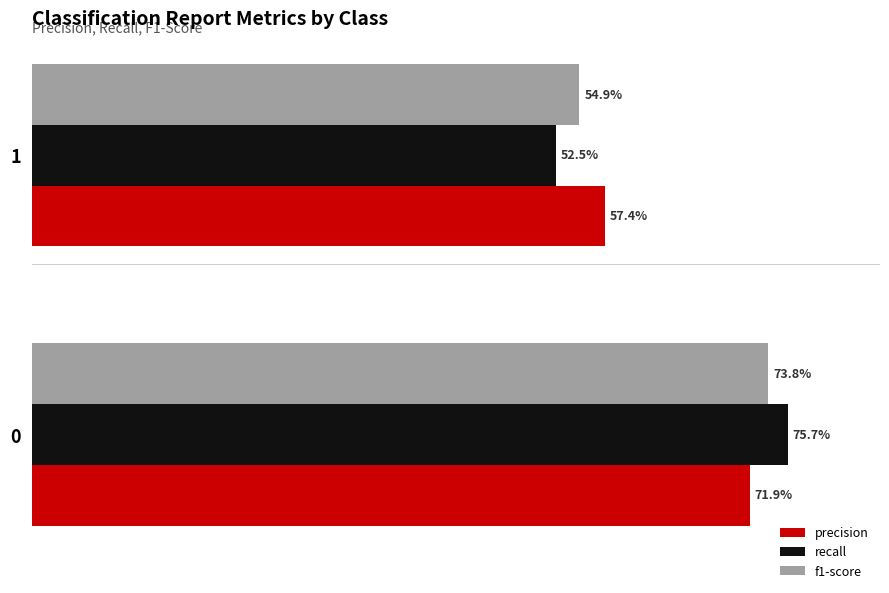

What is the smallest value displayed?

0.5